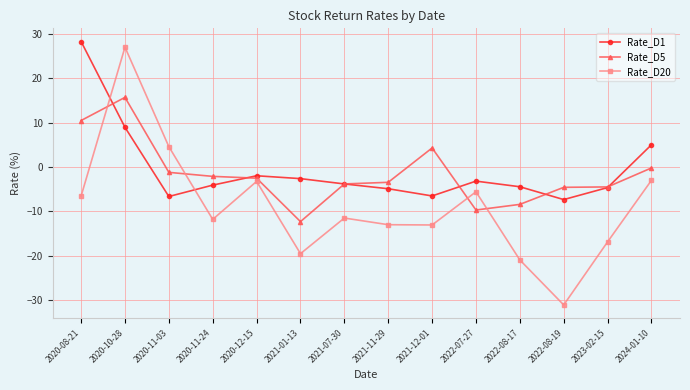

Rank the series at 2021-12-01 from highest to lowest value.

Rate_D5, Rate_D1, Rate_D20